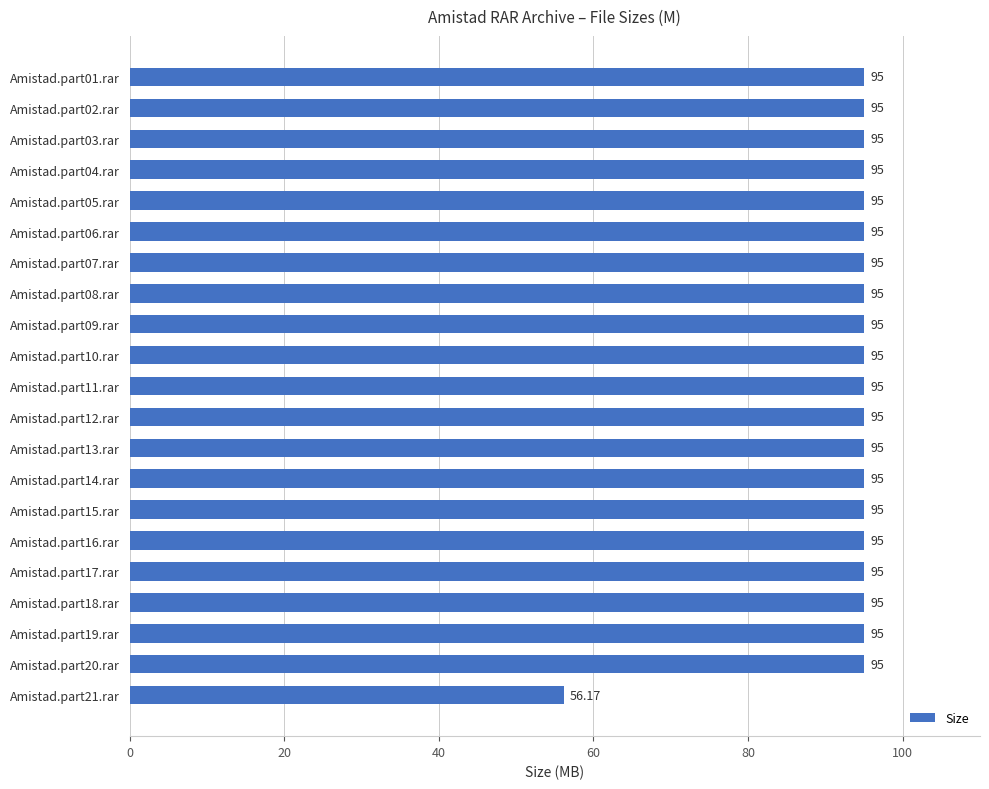

What is the sum of the values at Amistad.part08.rar and Amistad.part07.rar?

190.0